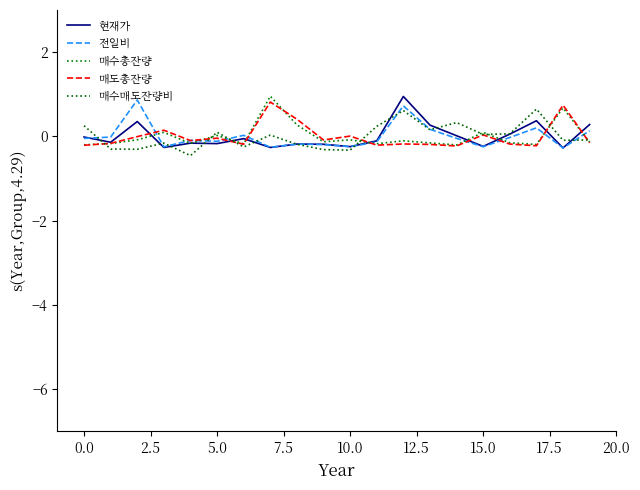

True or false: 매도총잔량 and 매수매도잔량비 intersect in this chart.

True